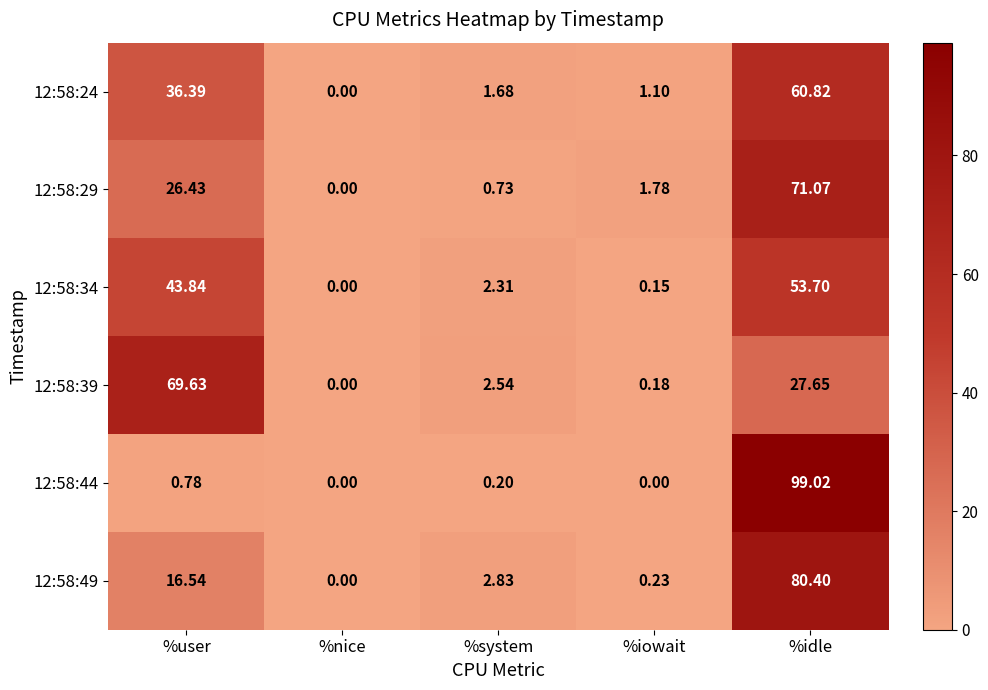

Where is 12:58:34 nearest to the value 26?

%user